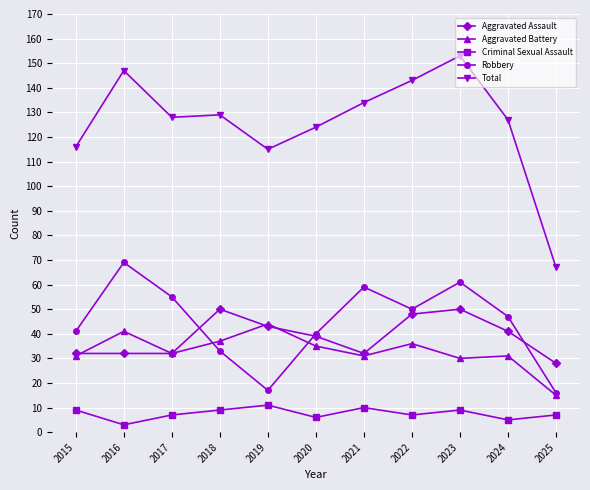

What is the value of the Robbery point at the 9th from the left?

61